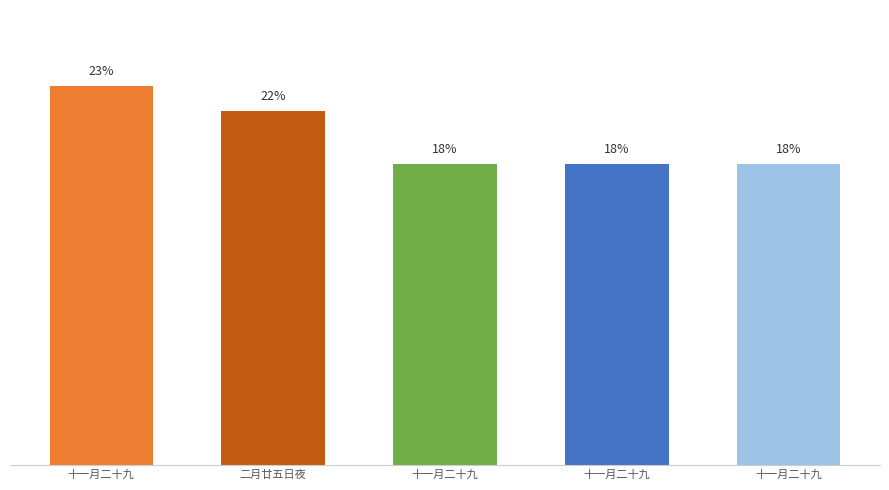

What is the label of the 2nd bar from the left?

二月廿五日夜